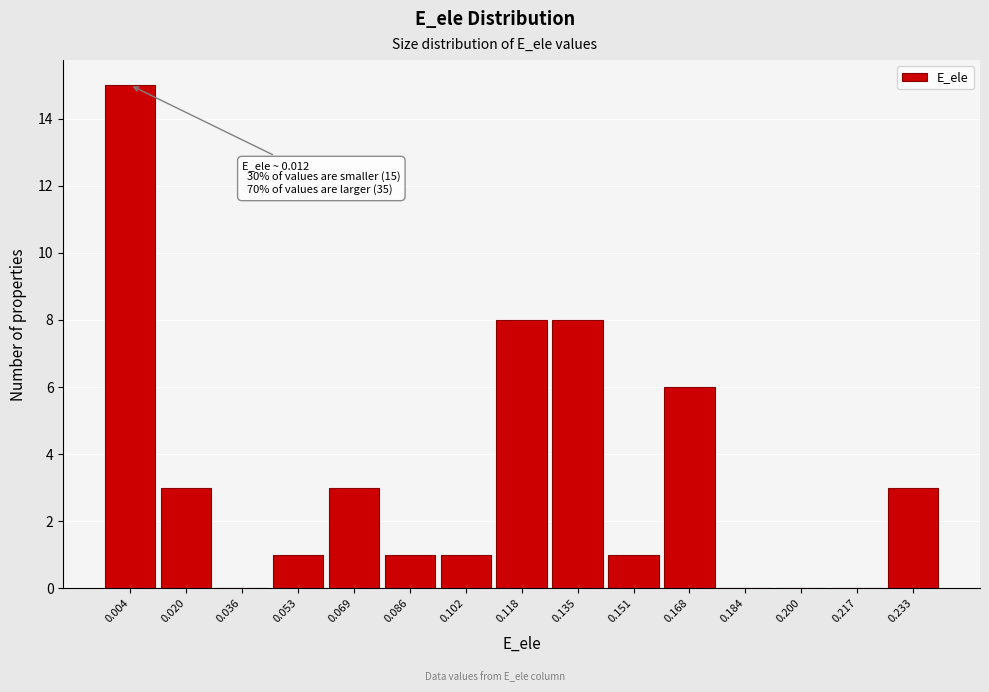

Reading right to left, what are all the values shown in this chart?

0.233=3	0.217=0	0.200=0	0.184=0	0.168=6	0.151=1	0.135=8	0.118=8	0.102=1	0.086=1	0.069=3	0.053=1	0.036=0	0.020=3	0.004=15